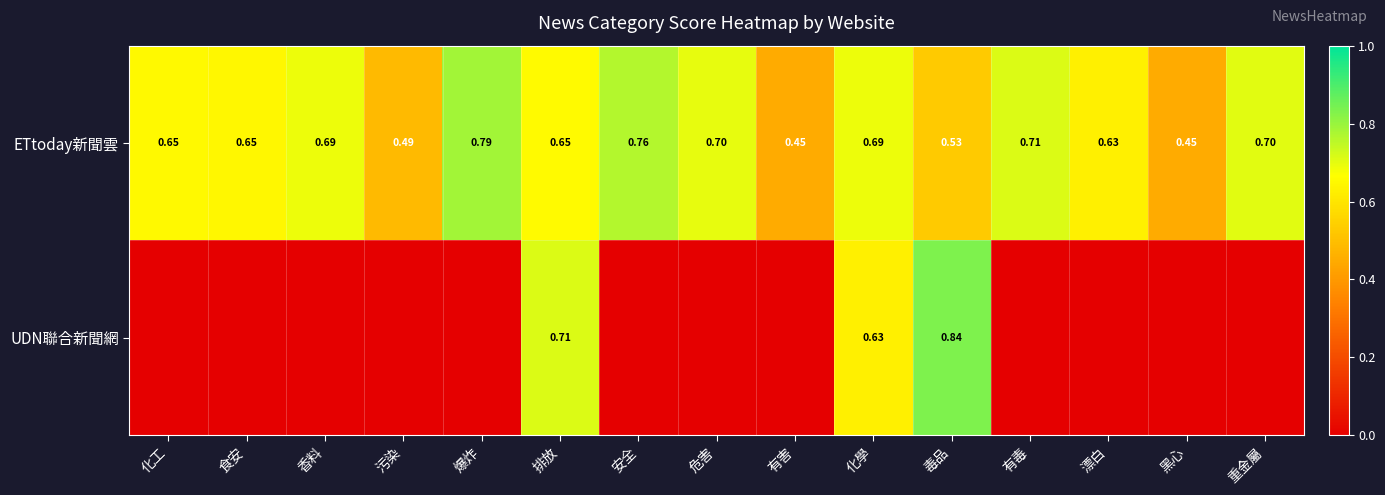

Count the number of categories in the chart.

15